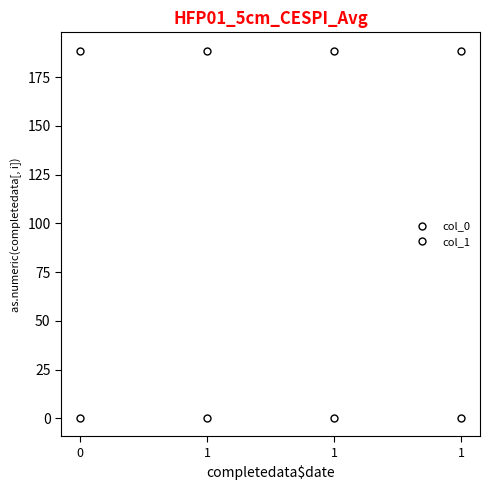

What is the average value of the col_0 series?

0.3